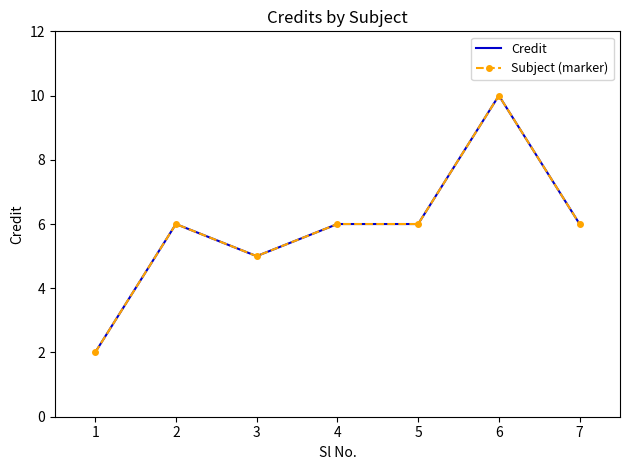

Rank the series at 3 from highest to lowest value.

Credit, Subject (marker)